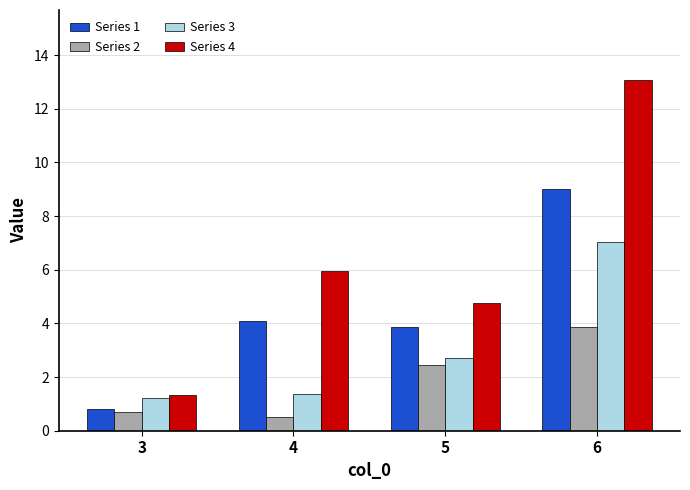

Are the bars horizontal?

No